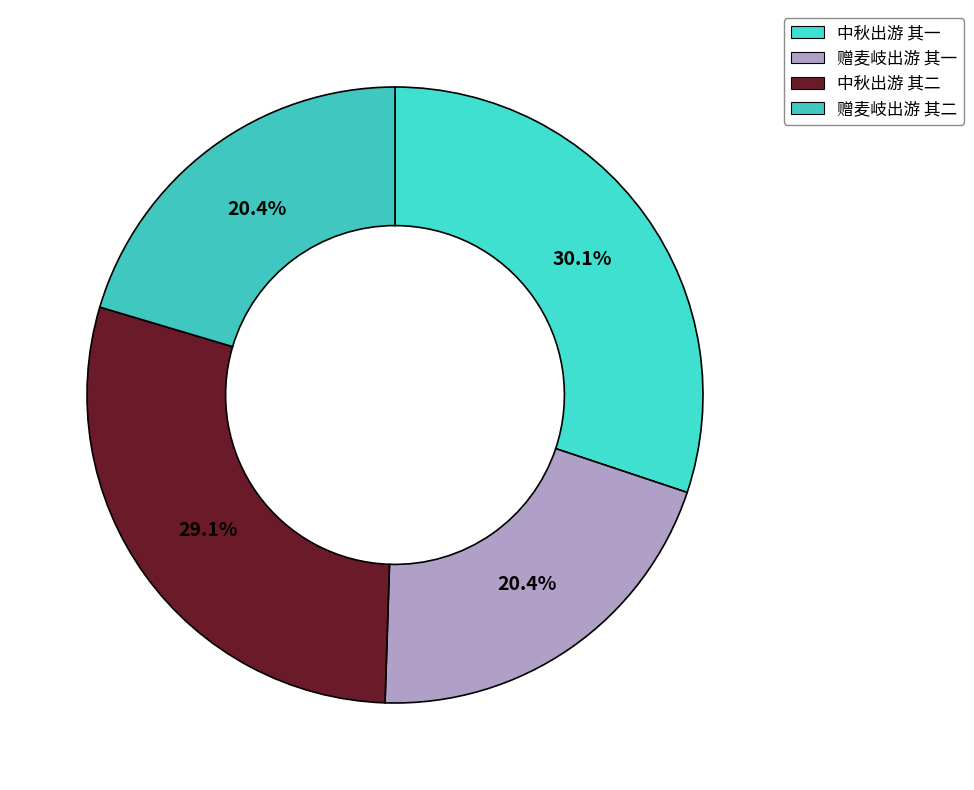

Which category has the biggest portion of the pie?

中秋出游 其一